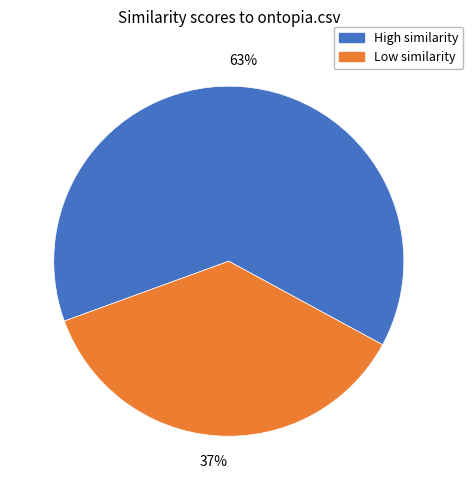

Count the number of slices in the pie.

2